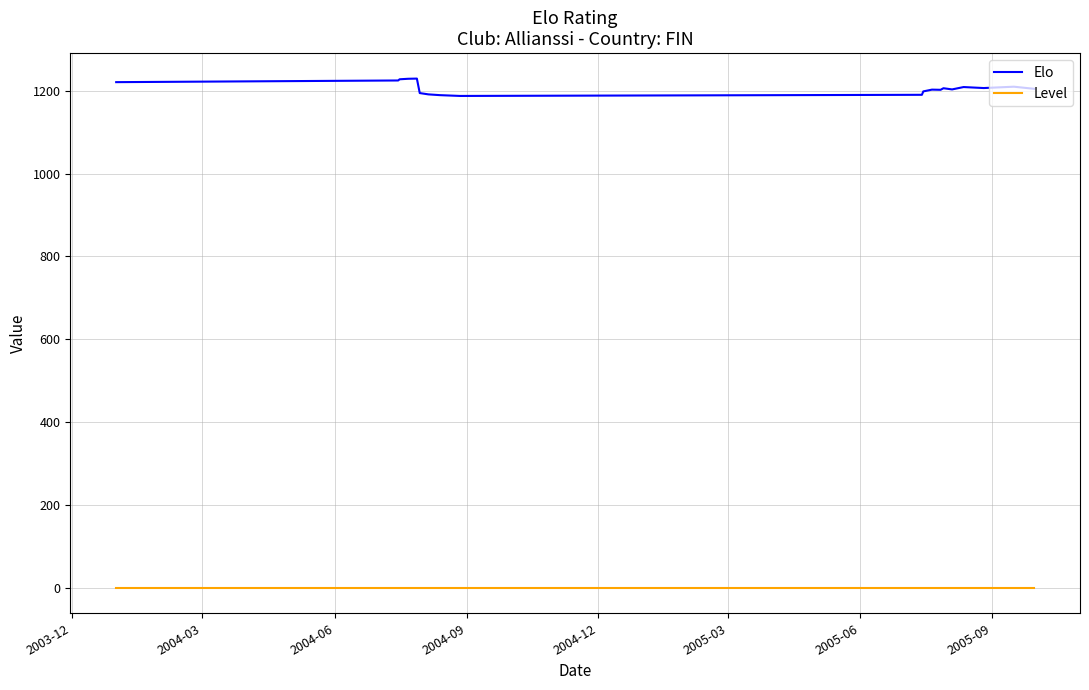

Which series has the widest spread of values?

Elo